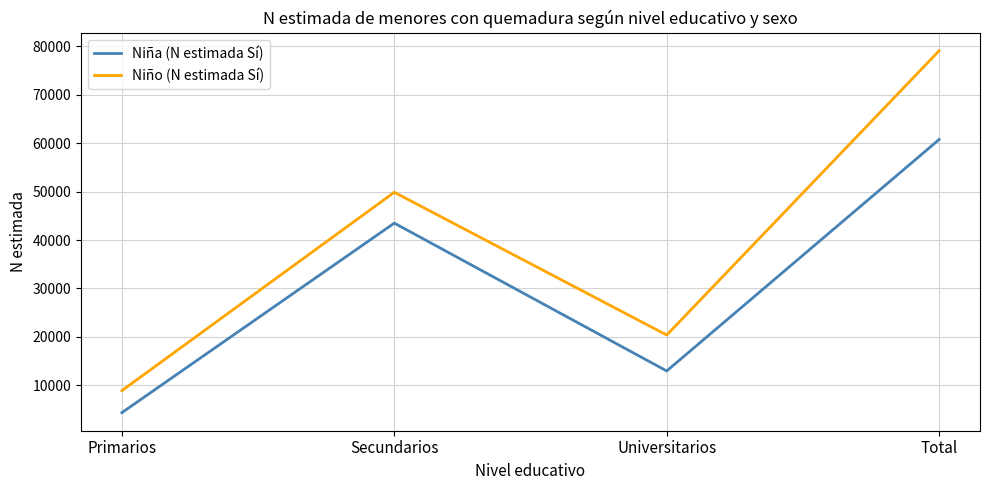

Rank the series by their maximum value, from highest to lowest.

Niño (N estimada Sí), Niña (N estimada Sí)